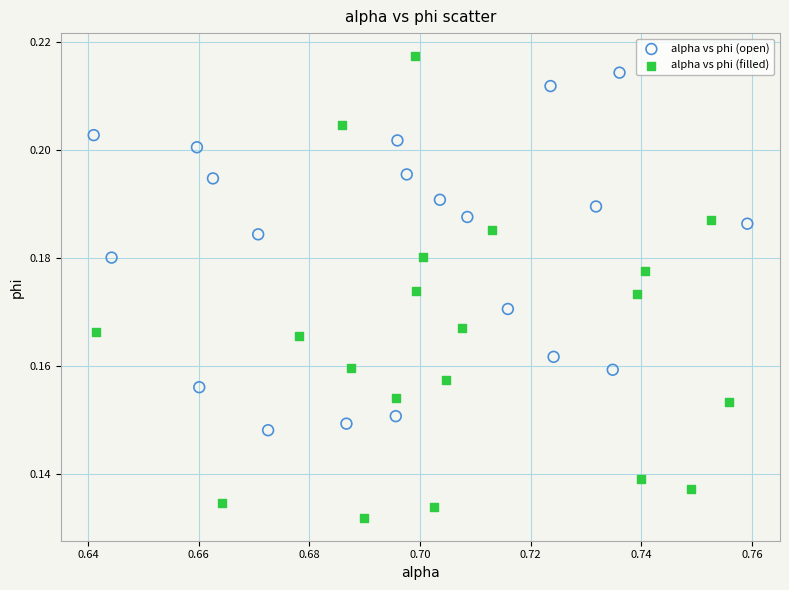

Which series reaches the minimum Y coordinate?

alpha vs phi (filled)